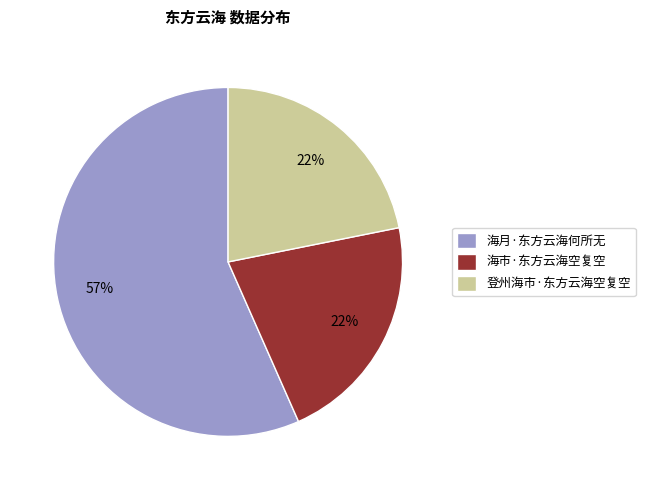

To the nearest percent, what portion does 海市·东方云海空复空 represent?

22%